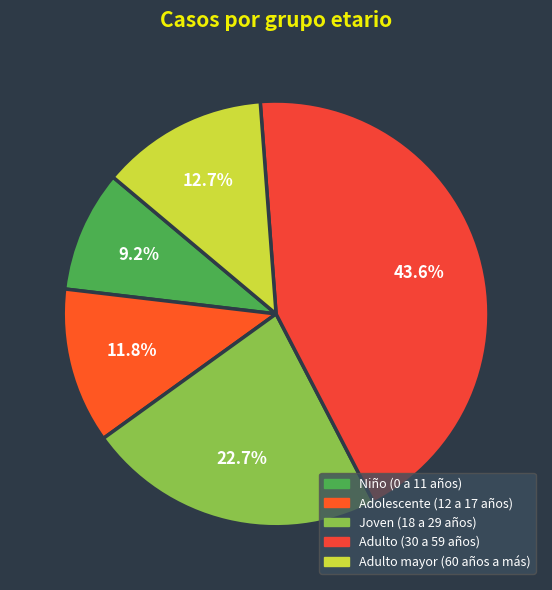

To the nearest percent, what is the average slice percentage?

20%